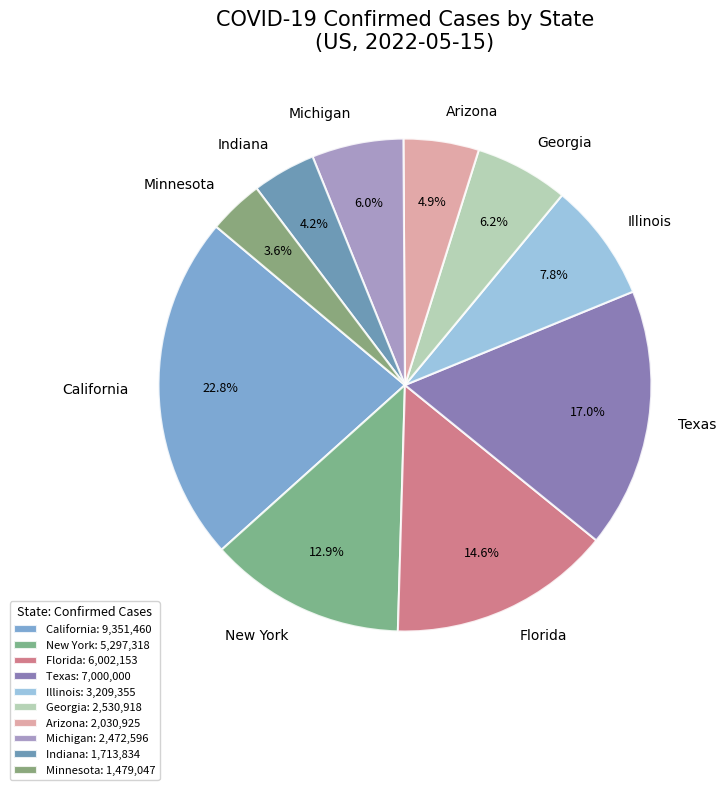

Is there a majority slice in this chart?

No